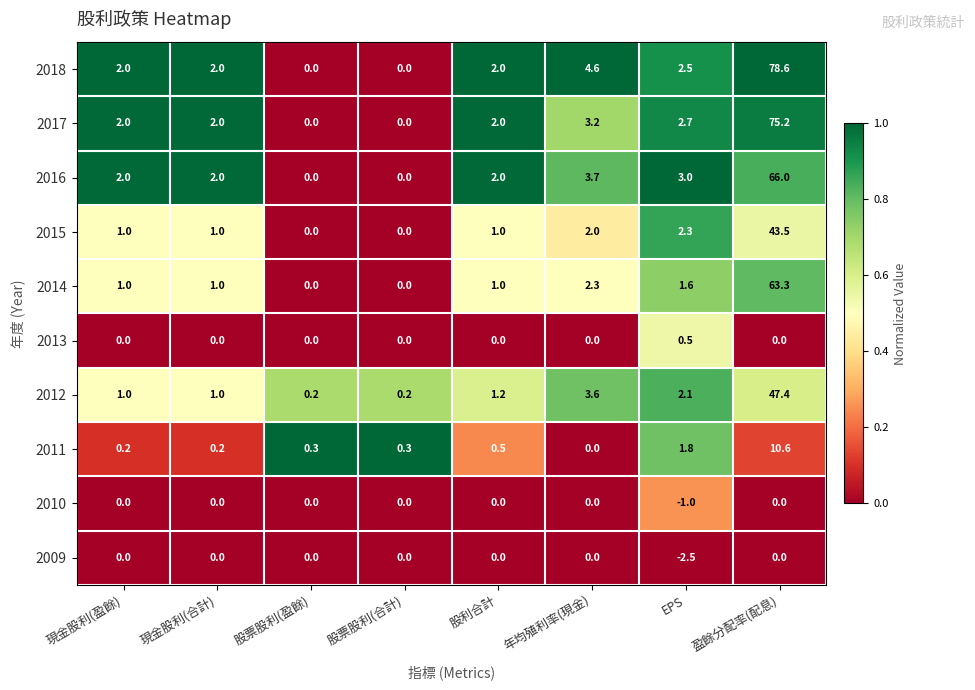

How many categories are shown in the chart?

8